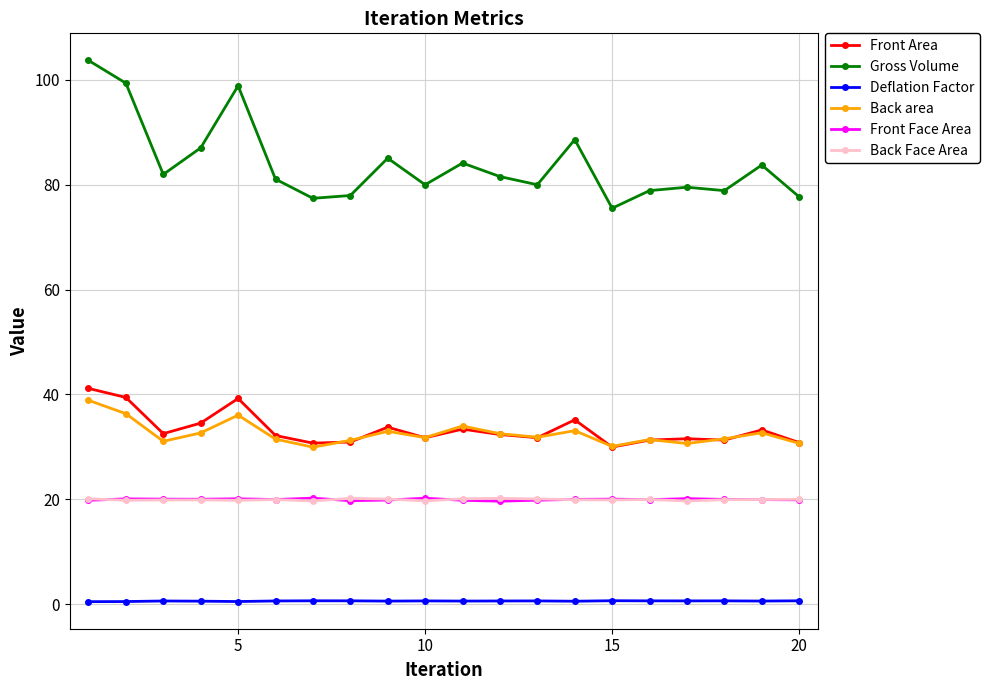

What is the value of the Gross Volume point at the 14th from the left?

88.6